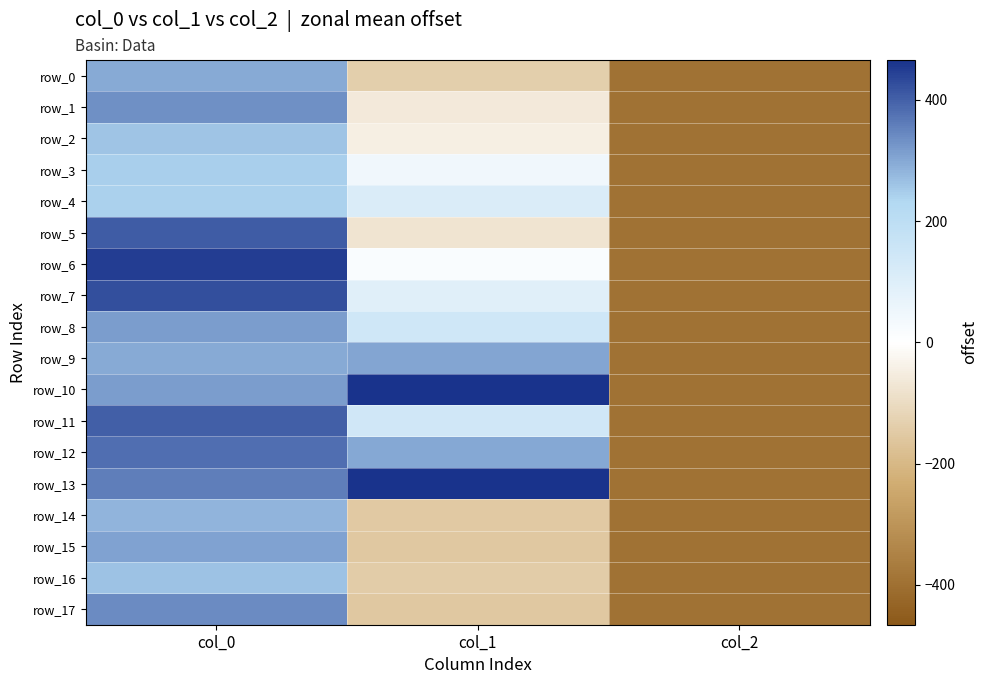

What is the average value of the row_15 series?

-80.0